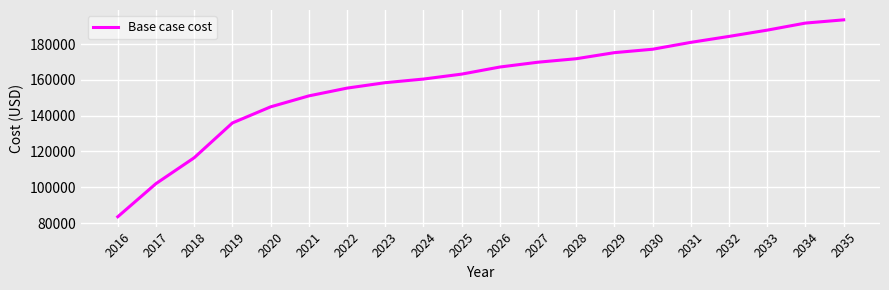

List the labels in order of value, smallest first.

2016, 2017, 2018, 2019, 2020, 2021, 2022, 2023, 2024, 2025, 2026, 2027, 2028, 2029, 2030, 2031, 2032, 2033, 2034, 2035